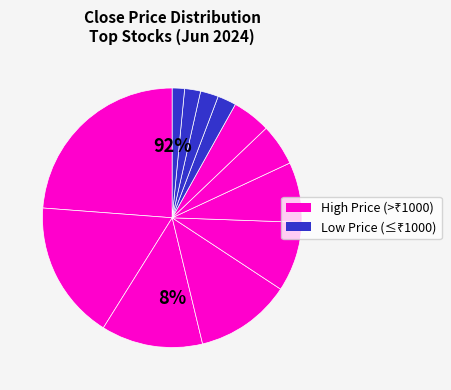

Is INDUSINDBK the majority of the pie?

No